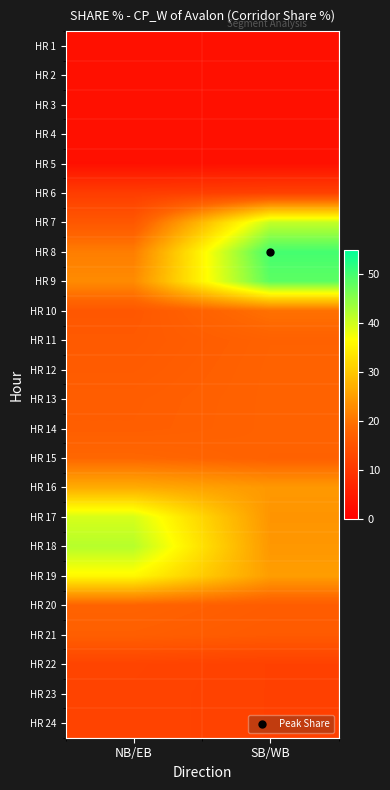

Reading left to right, list all the values displayed in this chart.

HR 1: NB/EB=3.2	SB/WB=3.1
HR 2: NB/EB=3.2	SB/WB=3.1
HR 3: NB/EB=3.2	SB/WB=3.1
HR 4: NB/EB=3.1	SB/WB=3.1
HR 5: NB/EB=3.0	SB/WB=3.1
HR 6: NB/EB=11.0	SB/WB=11.8
HR 7: NB/EB=15.8	SB/WB=40.9
HR 8: NB/EB=21.2	SB/WB=50.0
HR 9: NB/EB=22.8	SB/WB=48.3
HR 10: NB/EB=15.8	SB/WB=19.7
HR 11: NB/EB=16.2	SB/WB=17.6
HR 12: NB/EB=16.5	SB/WB=17.7
HR 13: NB/EB=16.9	SB/WB=17.7
HR 14: NB/EB=17.0	SB/WB=17.7
HR 15: NB/EB=18.5	SB/WB=17.6
HR 16: NB/EB=26.8	SB/WB=24.4
HR 17: NB/EB=39.6	SB/WB=24.0
HR 18: NB/EB=41.9	SB/WB=24.3
HR 19: NB/EB=36.0	SB/WB=25.0
HR 20: NB/EB=17.8	SB/WB=16.7
HR 21: NB/EB=17.1	SB/WB=16.3
HR 22: NB/EB=12.3	SB/WB=11.8
HR 23: NB/EB=12.2	SB/WB=11.8
HR 24: NB/EB=12.2	SB/WB=11.8